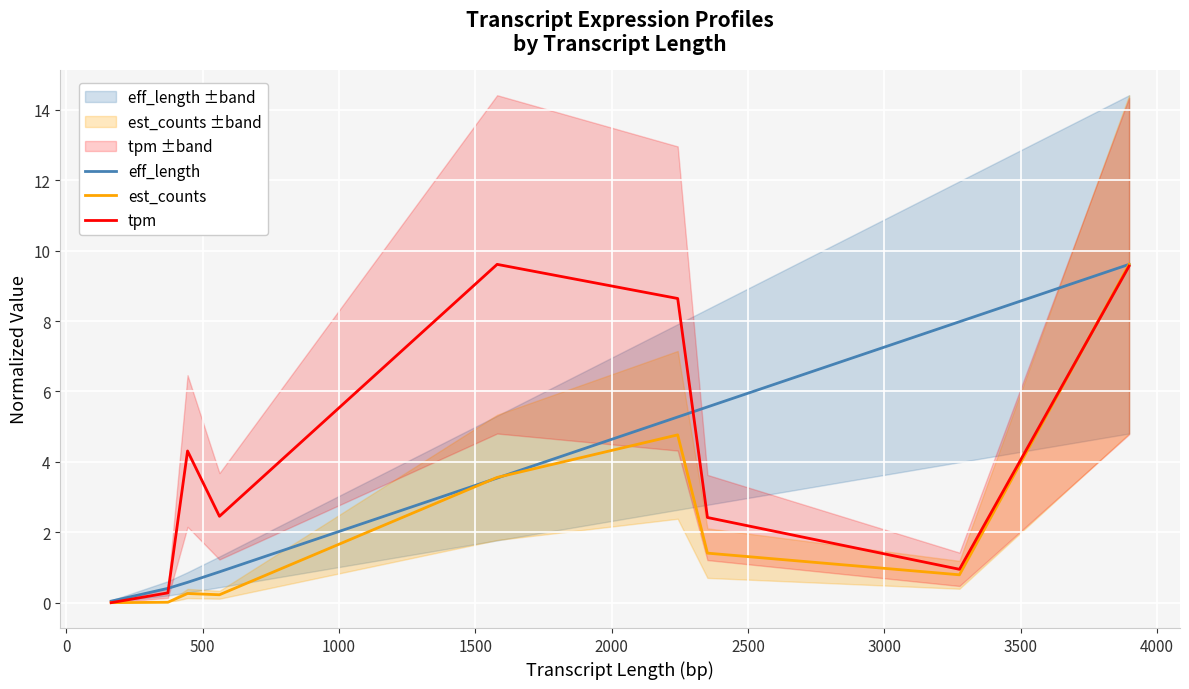

Which series ends up on top after the final intersection of eff_length and est_counts?

eff_length